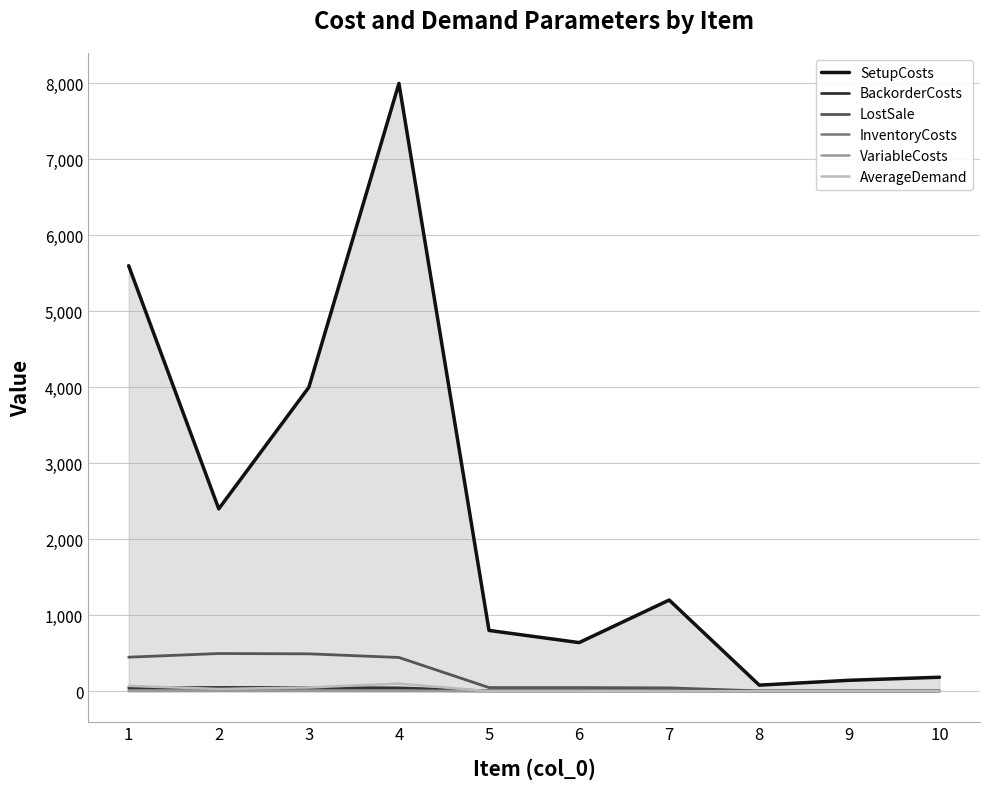

True or false: VariableCosts and InventoryCosts cross at least once.

False